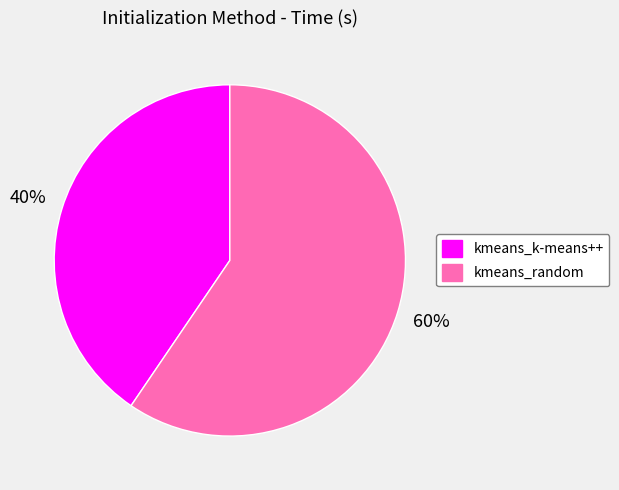

True or false: kmeans_k-means++ accounts for 40% of the total.

True